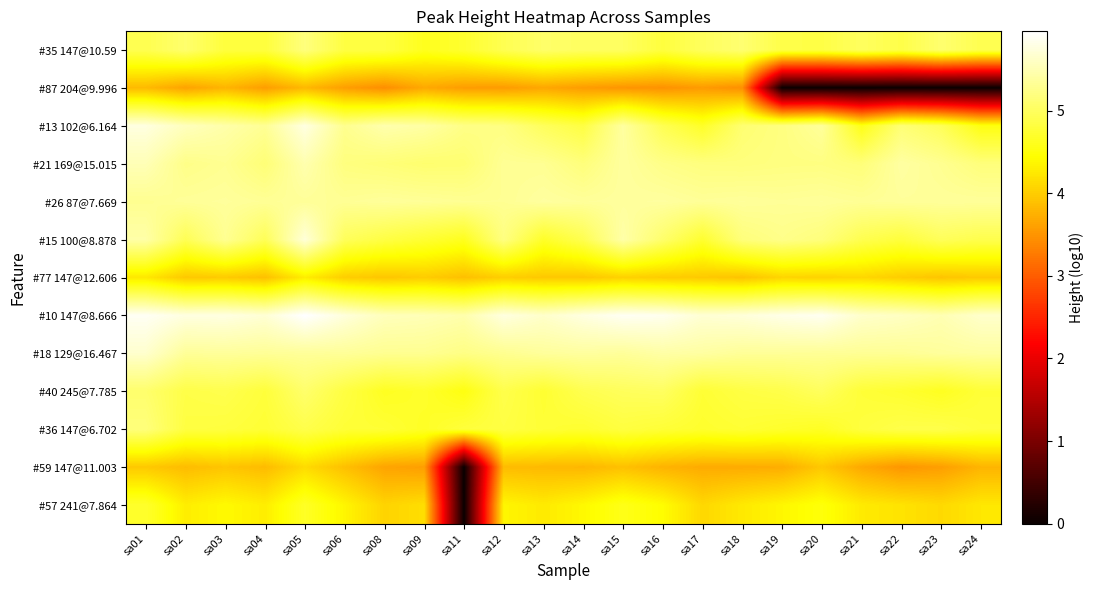

What is the total value across all series at sa19?

58.8